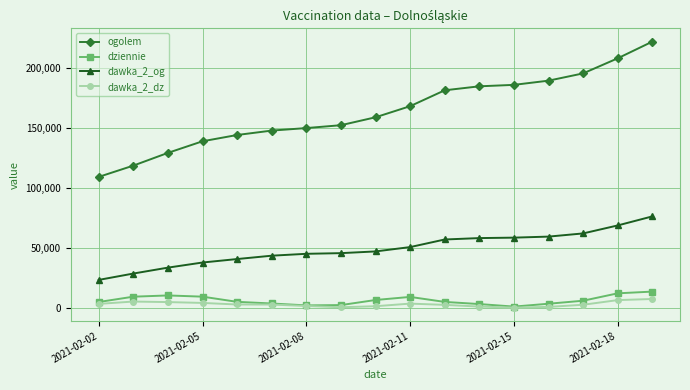

What is the maximum value shown in the chart?

221843